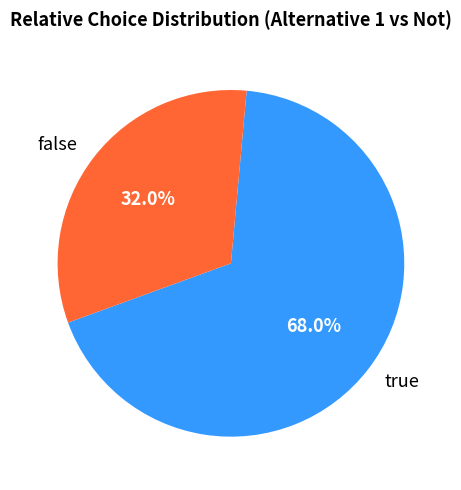

What is the majority slice?

true